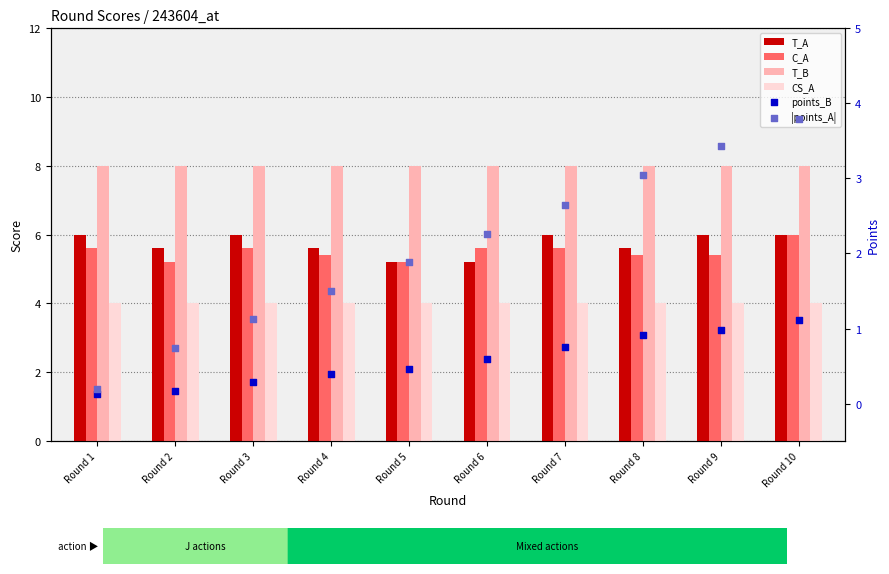

Which series contains the highest Y value?

T_B